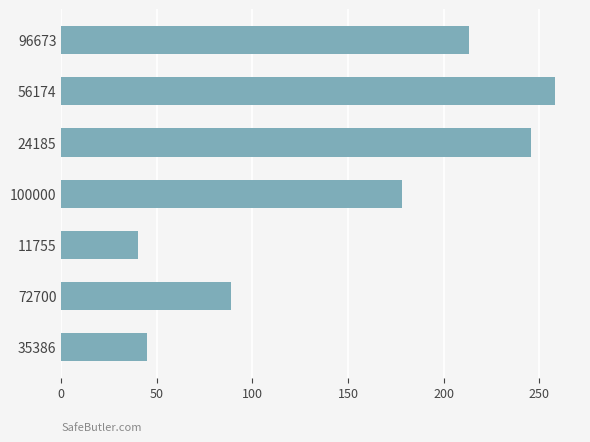

Where is the data nearest to the value 149?

100000